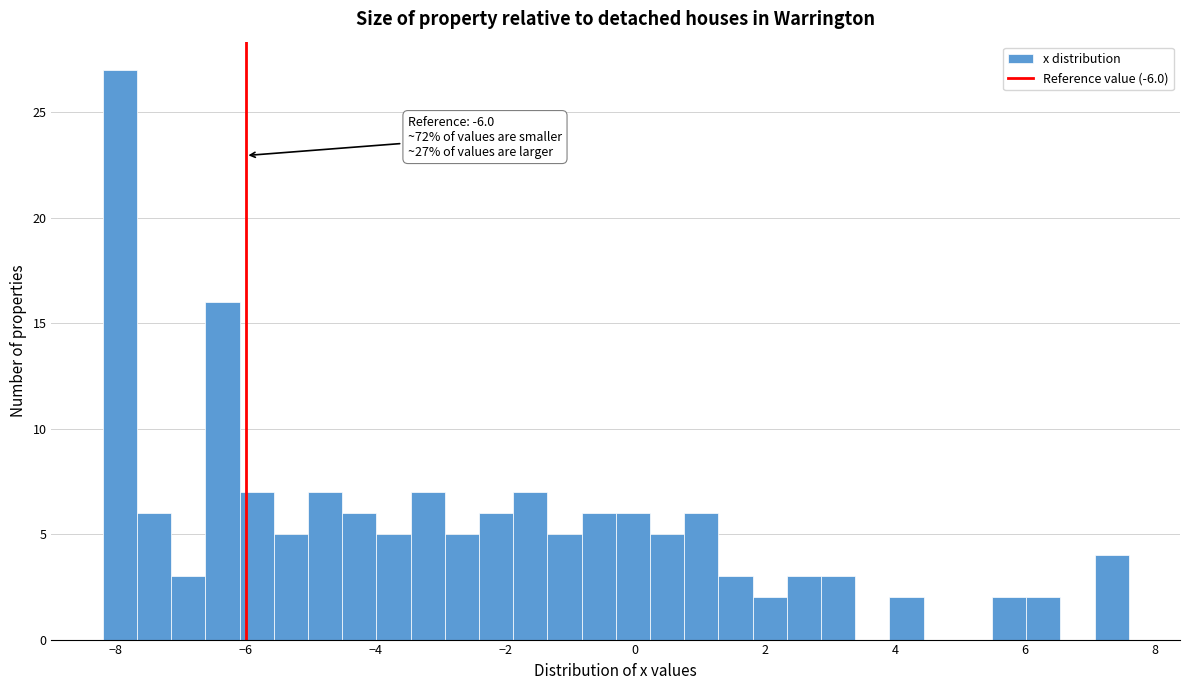

Around what value on the x-axis is the tallest bar? Give the approximate position of its centre, as read against the axis.

-8.0